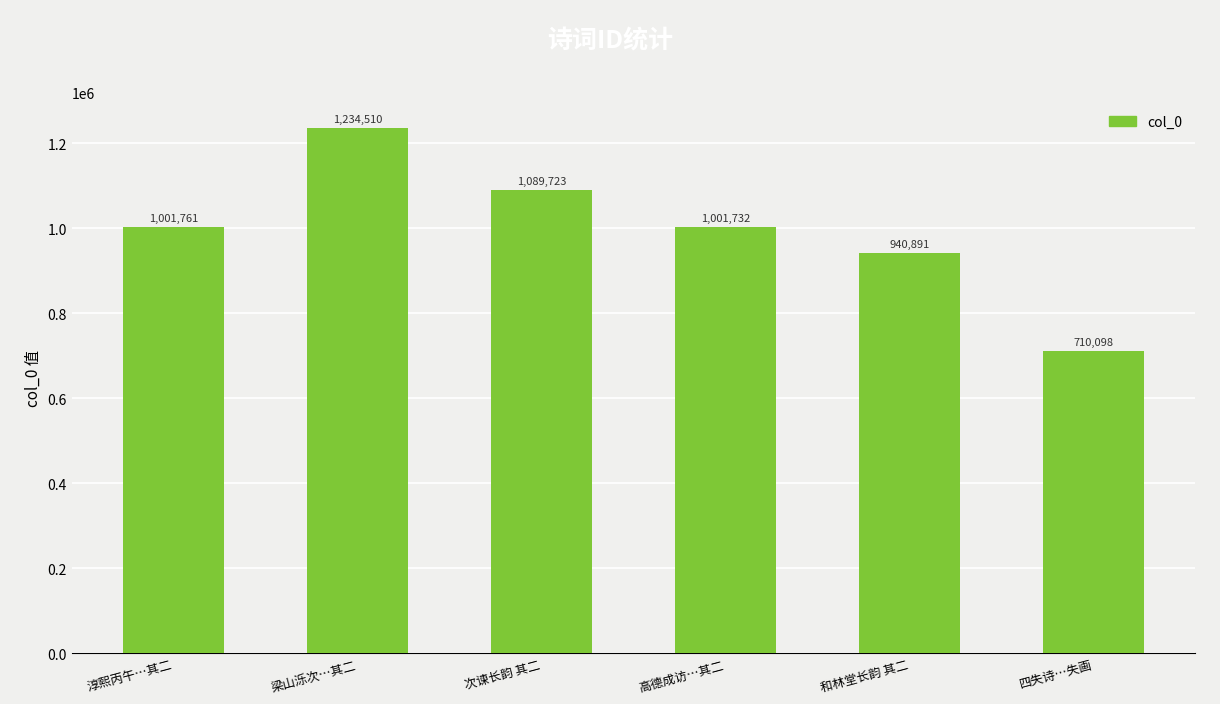

Reading right to left, list all the values displayed in this chart.

四失诗…失画=710098	和林堂长韵 其二=940891	高德成访…其二=1001732	次谏长韵 其二=1089723	梁山泺次…其二=1234510	淳熙丙午…其二=1001761